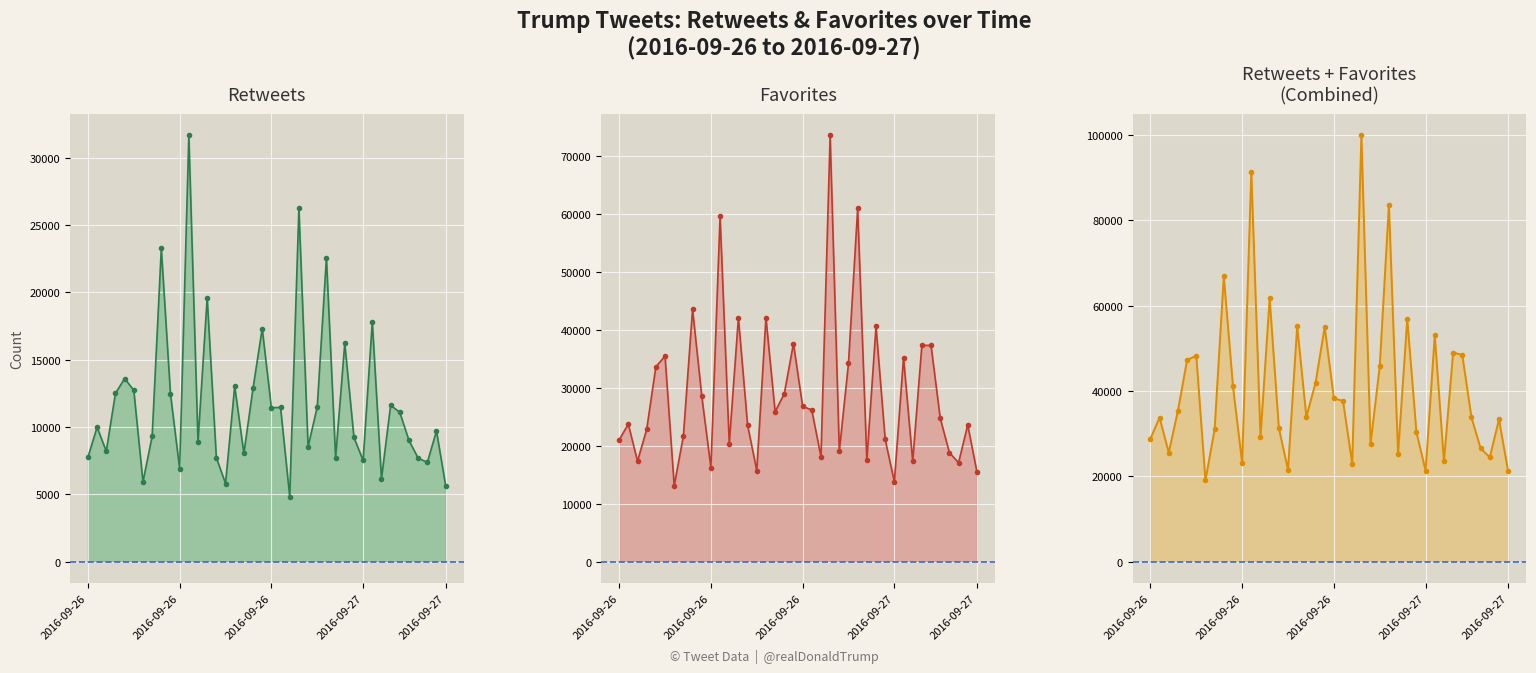

At which category does favorites reach its first local peak?

2016-09-26